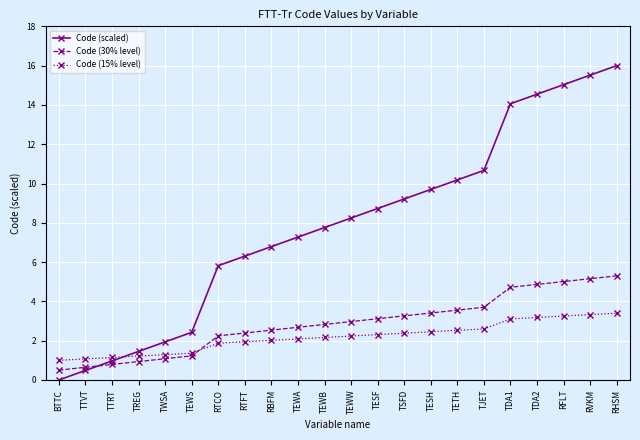

Rank the categories by Code (scaled) value from lowest to highest.

BTTC, TTVT, TTRT, TREG, TWSA, TEWS, RTCO, RTFT, RBFM, TEWA, TEWB, TEWW, TESF, TSFD, TESH, TETH, TJET, TDA1, TDA2, RFLT, RVKM, RHSM